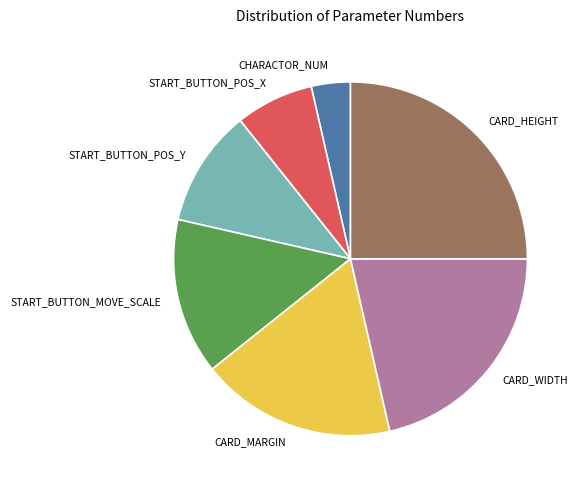

The CARD_WIDTH slice represents 21% of the pie. True or false?

True